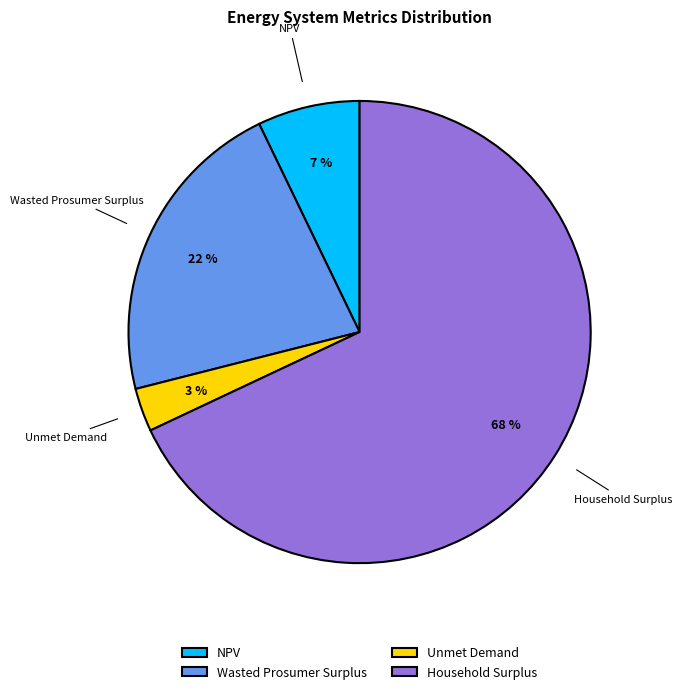

To the nearest percent, what percentage of the pie is Unmet Demand?

3%